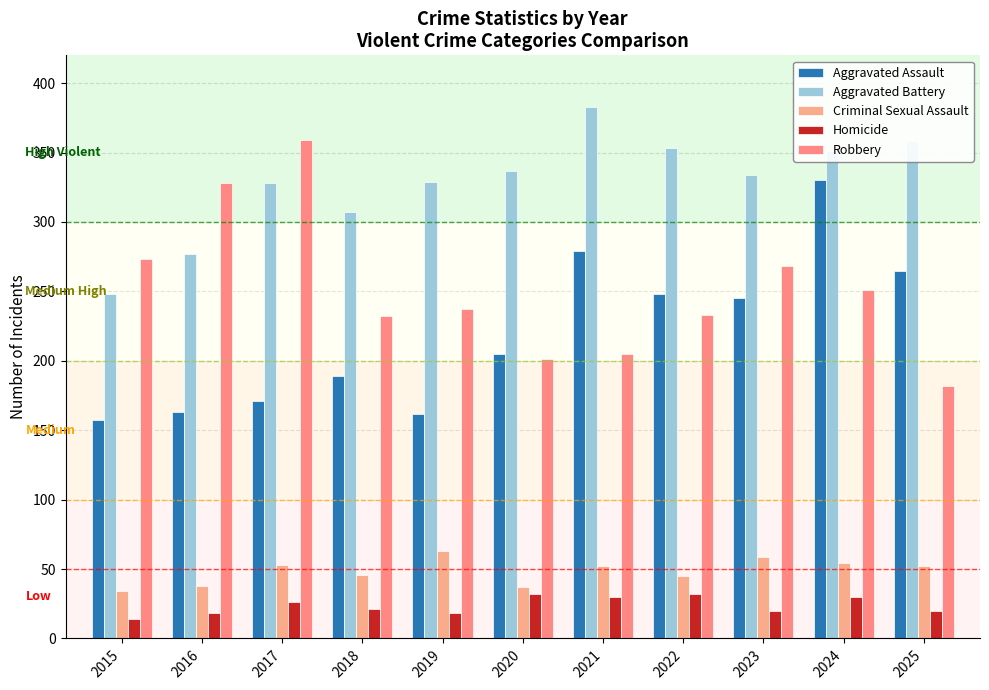

What is the difference between the Aggravated Assault values at 2018 and 2017?

18